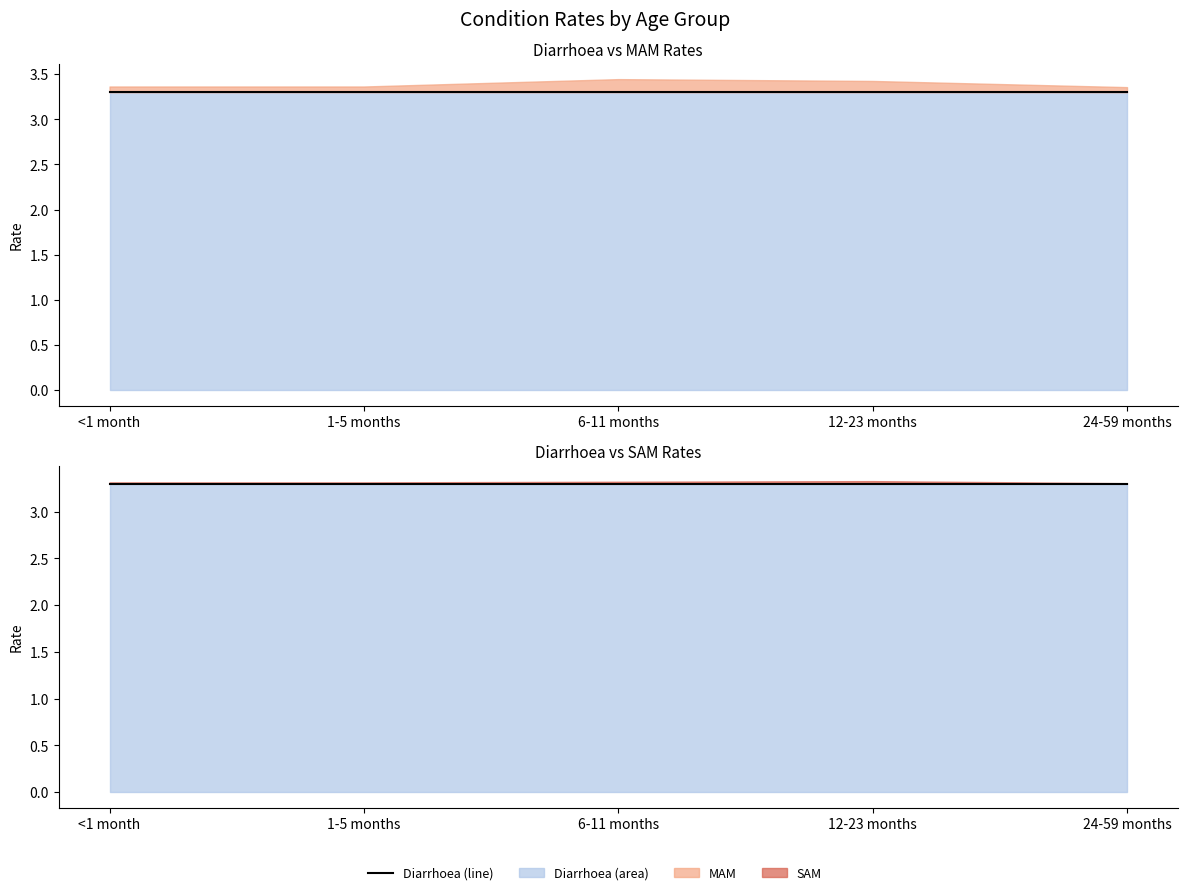

The SAM series shows 0.0 at 2. True or false?

False